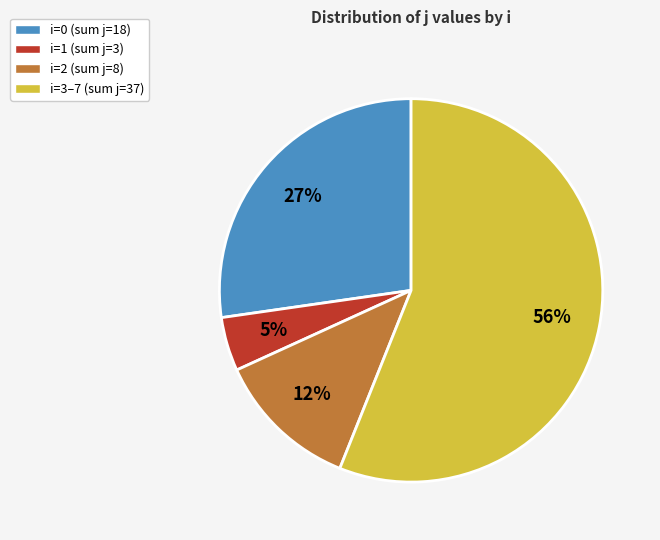

How many slices are in this pie chart?

4